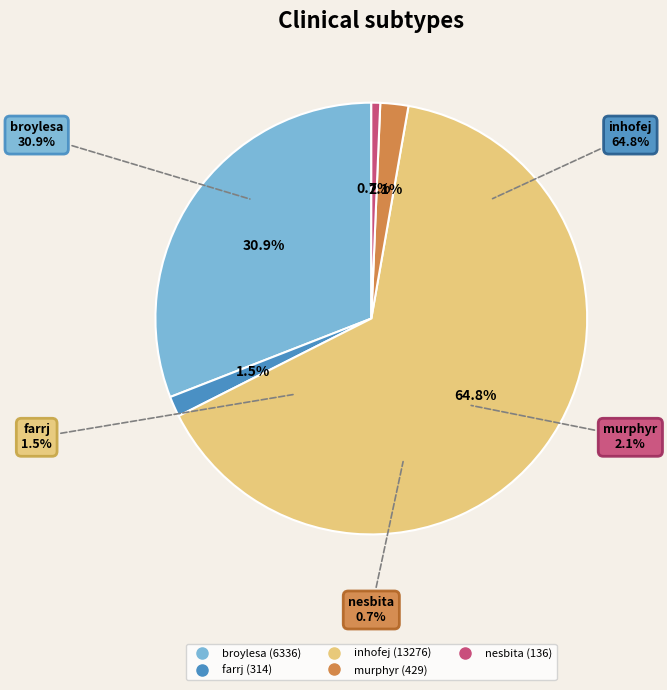

Which slice represents more than half of the pie?

inhofej